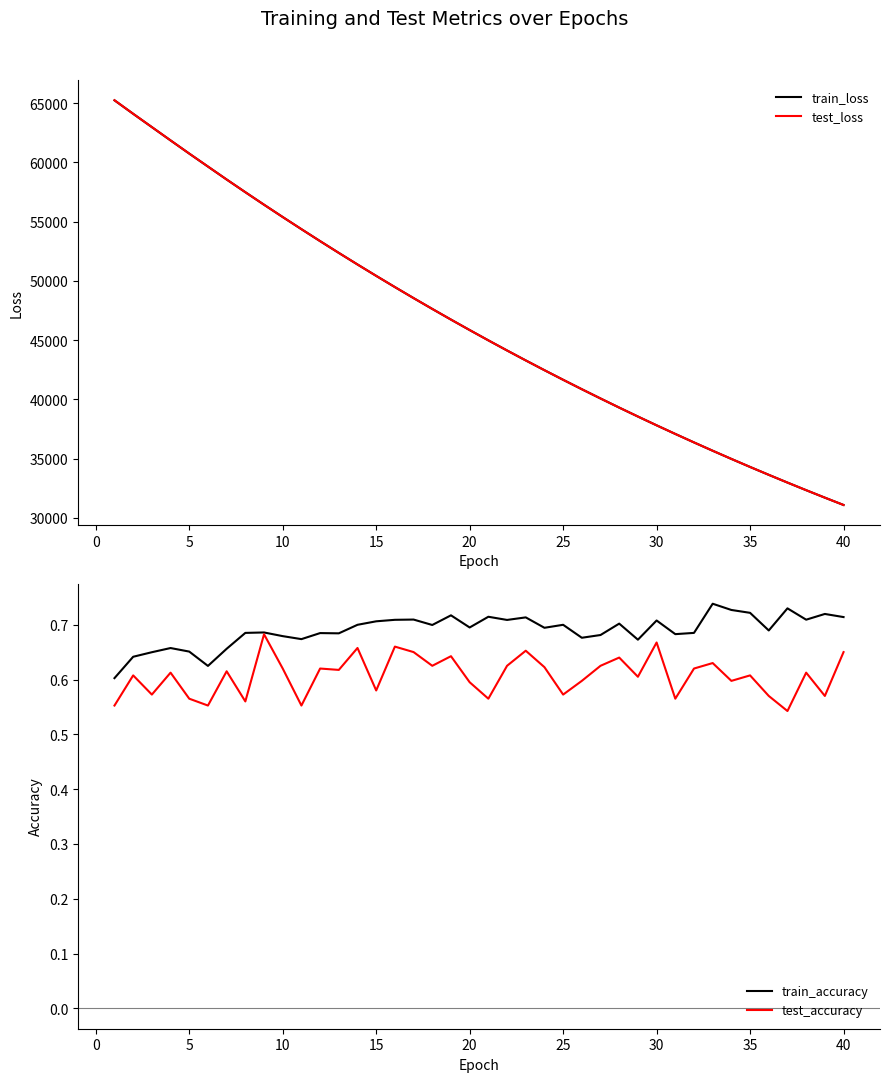

Does the chart display data point markers on the line(s)?

No